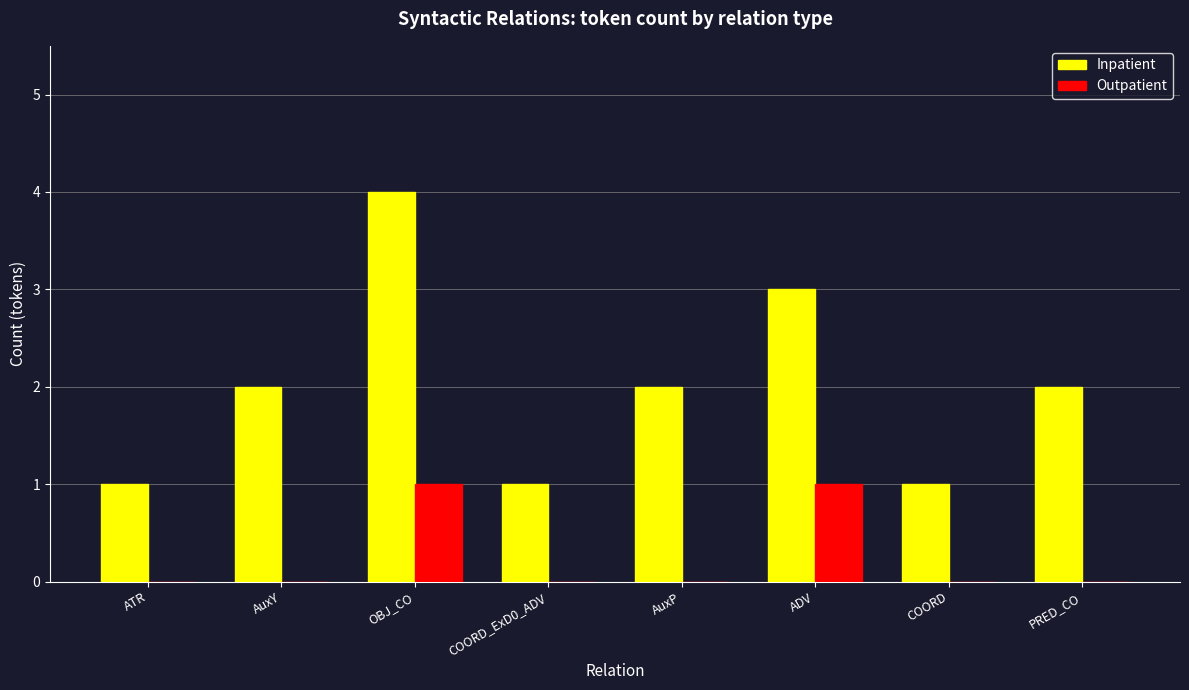

Count the number of categories in the chart.

8